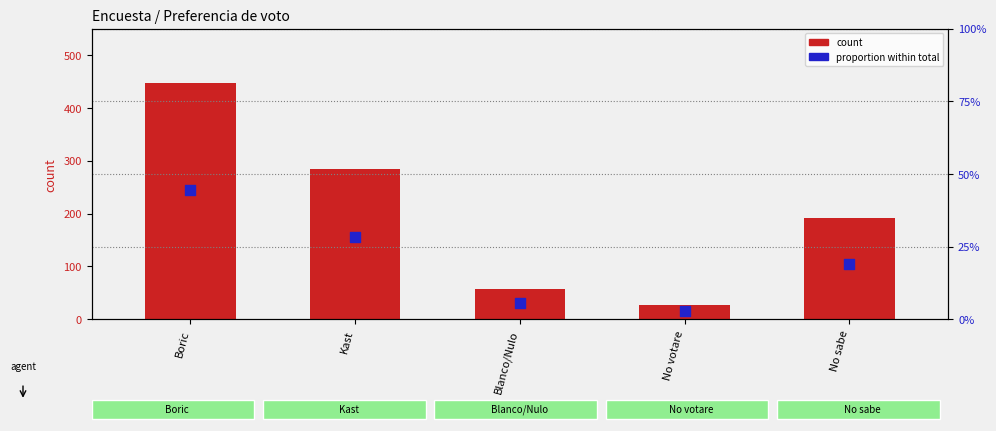

What is the total value across all series at Boric?

447.4